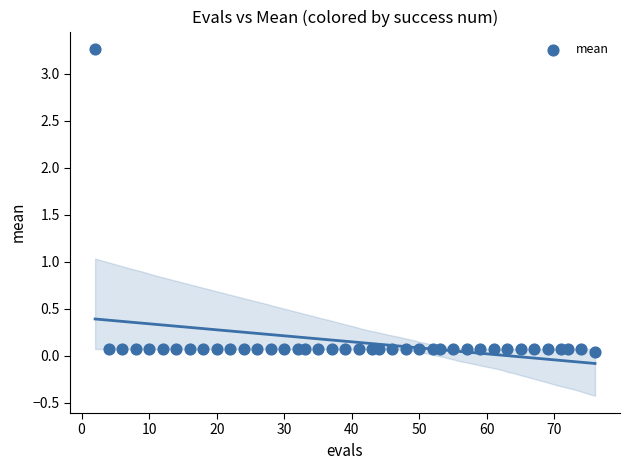

What is the range of X values (max minus min)?

74.0